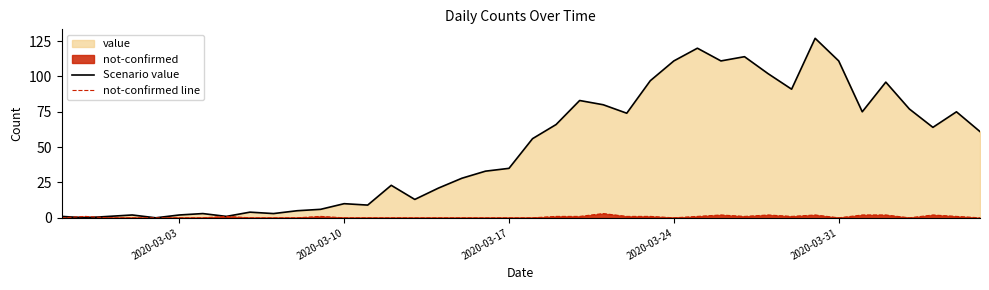

What is the difference between the Scenario value values at 2020-03-31 and 2020-03-03?

109